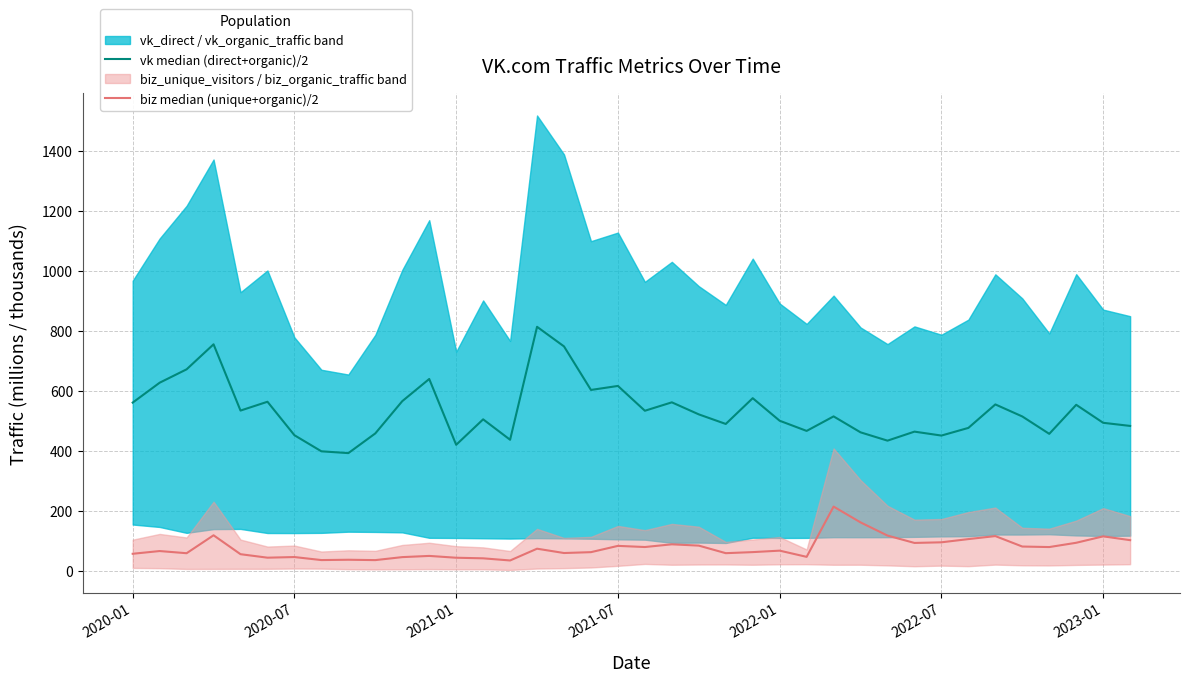

Which series has the largest total across all categories?

vk median (direct+organic)/2